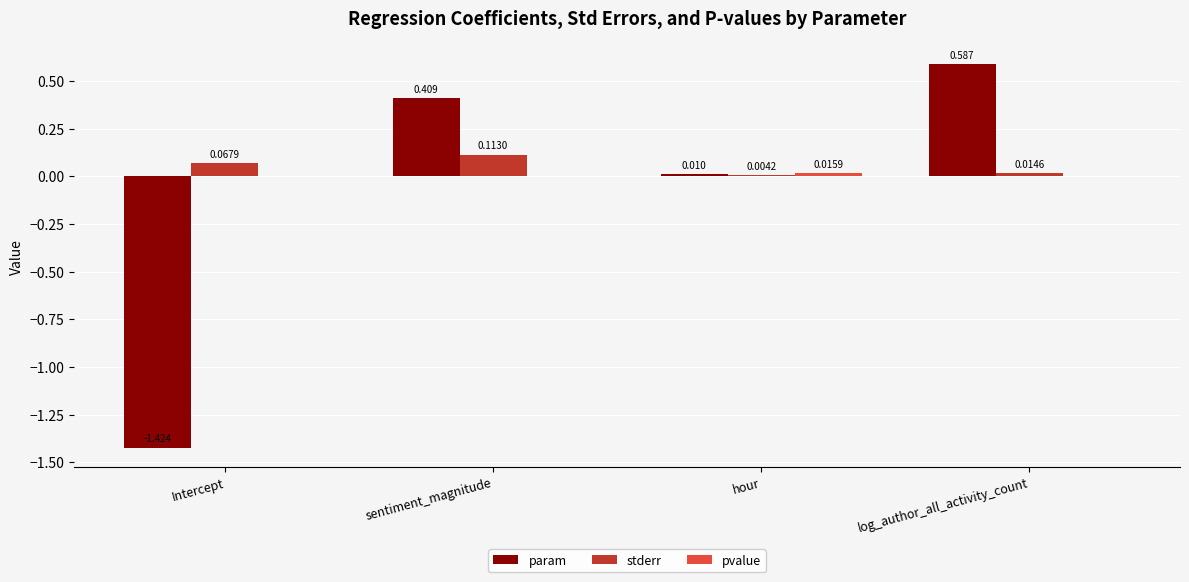

Which series has the largest total across all categories?

stderr